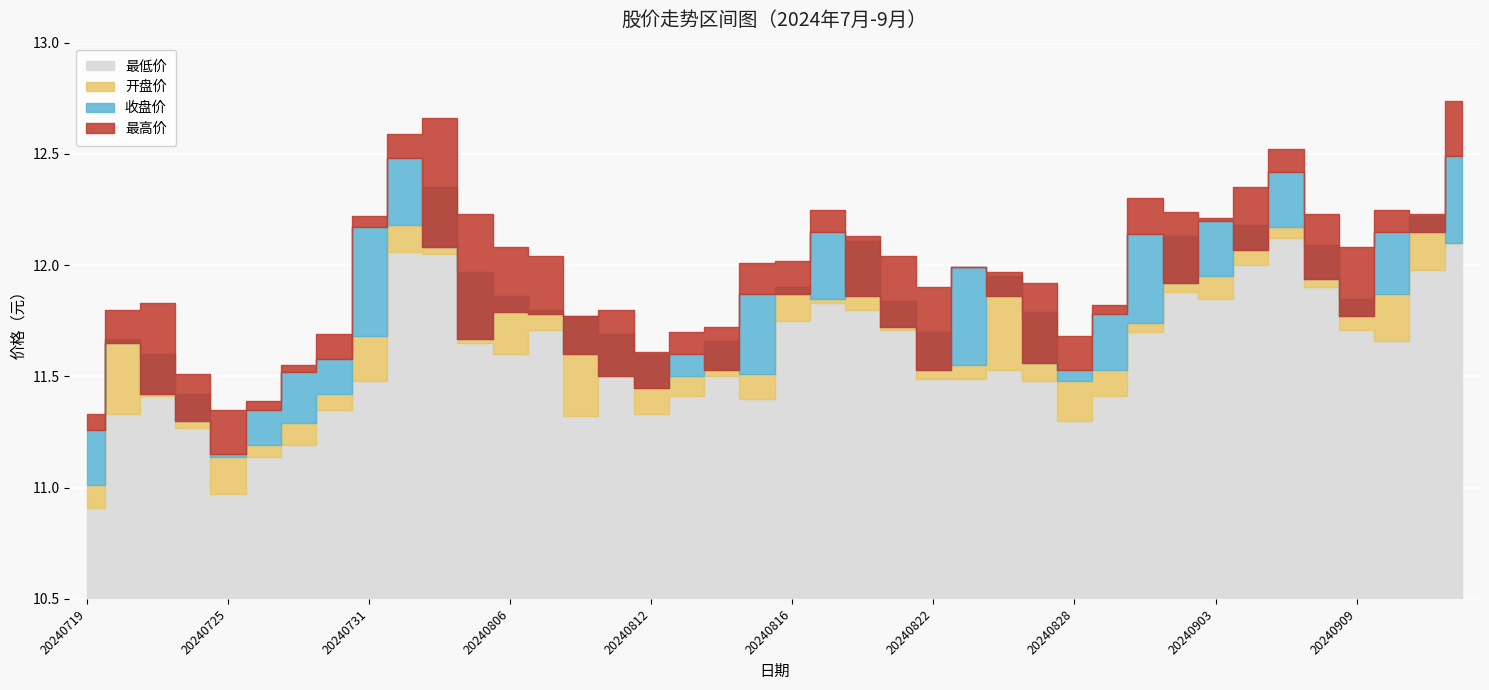

Reading left to right, transcribe all the data shown in this chart.

最低价: 10.9	11.3	11.4	11.3	11.0	11.1	11.2	11.3	11.5	12.1	12.1	11.7	11.6	11.7	11.3	11.5	11.3	11.4	11.5	11.4	11.8	11.8	11.8	11.7	11.5	11.5	11.5	11.5	11.3	11.4	11.7	11.9	11.8	12.0	12.1	11.9	11.7	11.7	12.0	12.1
开盘价: 11.0	11.7	11.6	11.4	11.1	11.2	11.3	11.4	11.7	12.2	12.3	12.0	11.9	11.8	11.8	11.7	11.6	11.5	11.7	11.5	11.9	11.8	12.1	11.8	11.7	11.6	11.9	11.8	11.5	11.5	11.7	12.1	11.9	12.2	12.2	12.1	11.8	11.9	12.2	12.1
收盘价: 11.3	11.7	11.4	11.3	11.2	11.3	11.5	11.6	12.2	12.5	12.1	11.7	11.8	11.8	11.6	11.5	11.4	11.6	11.5	11.9	11.9	12.2	11.9	11.7	11.5	12.0	11.9	11.6	11.5	11.8	12.1	11.9	12.2	12.1	12.4	11.9	11.8	12.2	12.2	12.5
最高价: 11.3	11.8	11.8	11.5	11.3	11.4	11.6	11.7	12.2	12.6	12.7	12.2	12.1	12.0	11.8	11.8	11.6	11.7	11.7	12.0	12.0	12.2	12.1	12.0	11.9	12.0	12.0	11.9	11.7	11.8	12.3	12.2	12.2	12.3	12.5	12.2	12.1	12.2	12.2	12.7